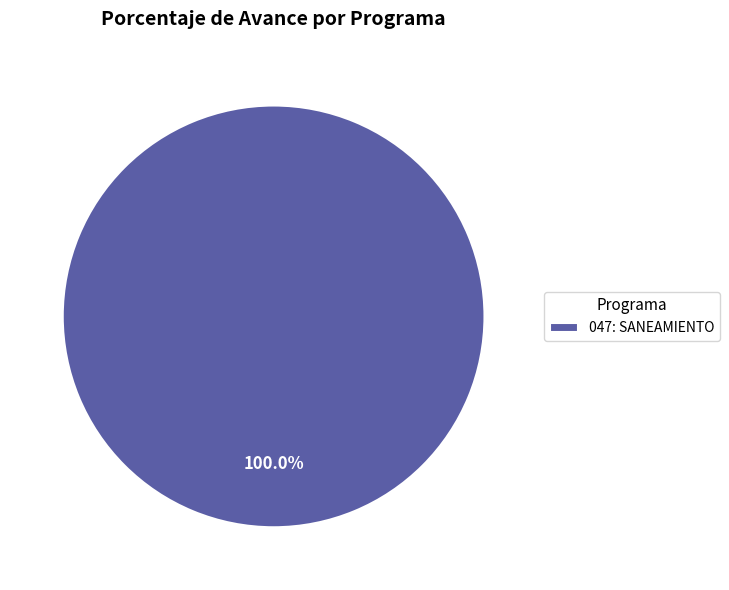

How many slices are in this pie chart?

1